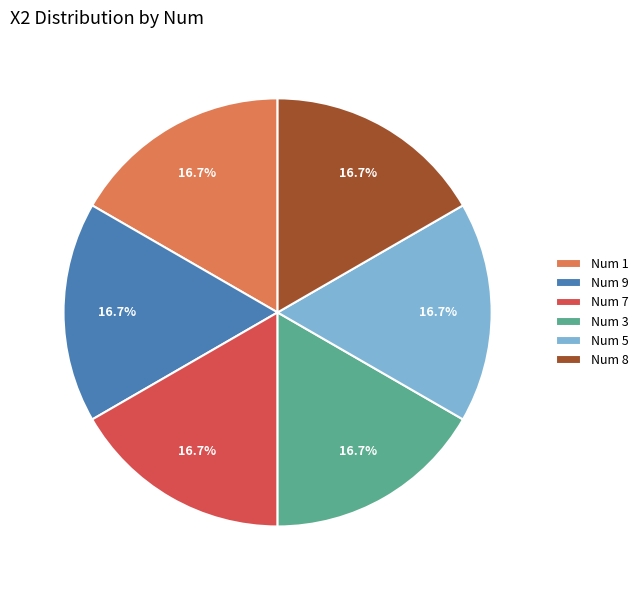

Combined, do Num 9 and Num 7 account for over 50%?

No